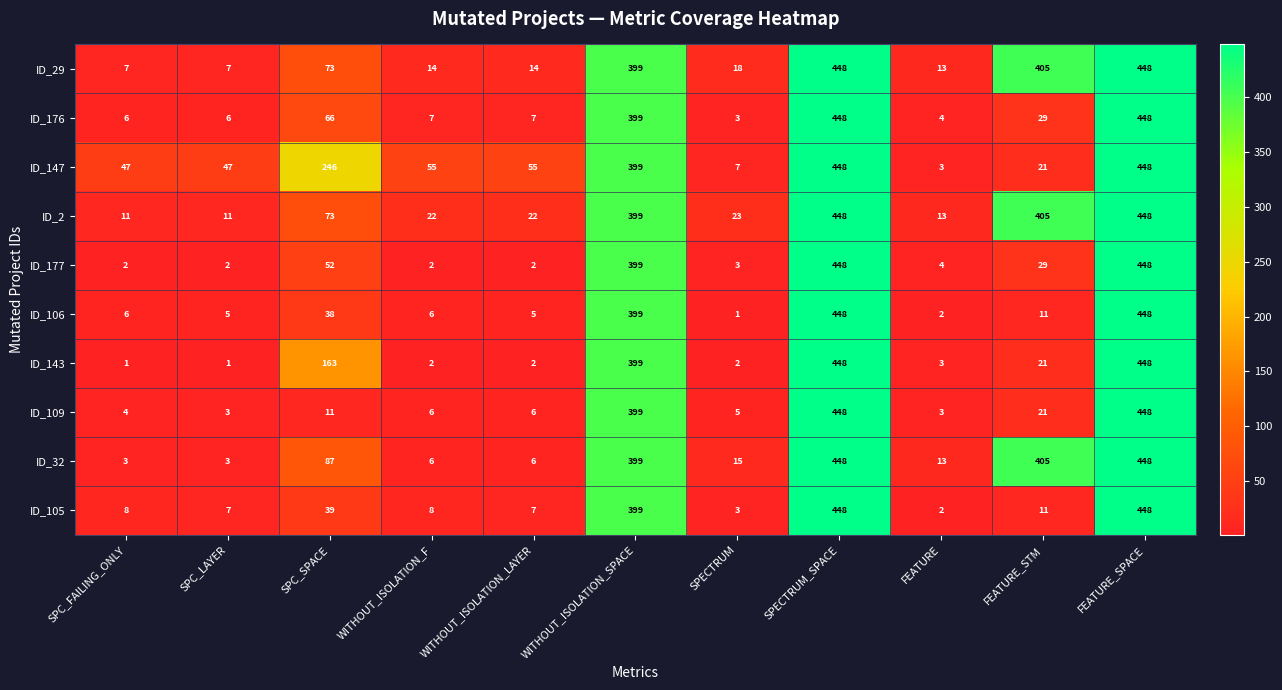

Between SPC_FAILING_ONLY and WITHOUT_ISOLATION_LAYER, which series saw the biggest shift?

ID_2